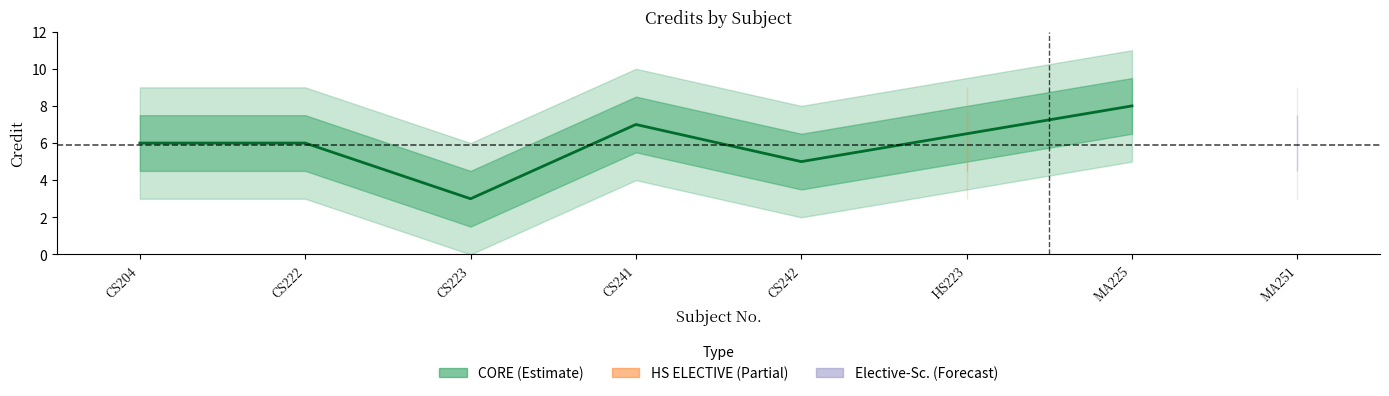

True or false: the data shows 2 at CS222.

False